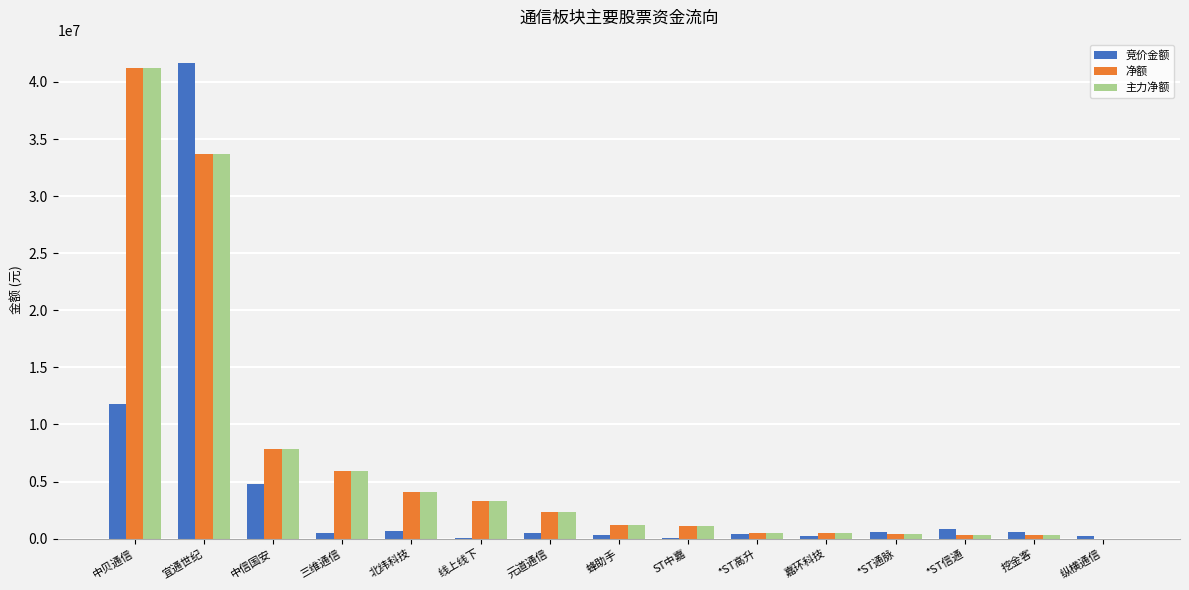

At which label is 竞价金额 closest to 20849416?

中贝通信